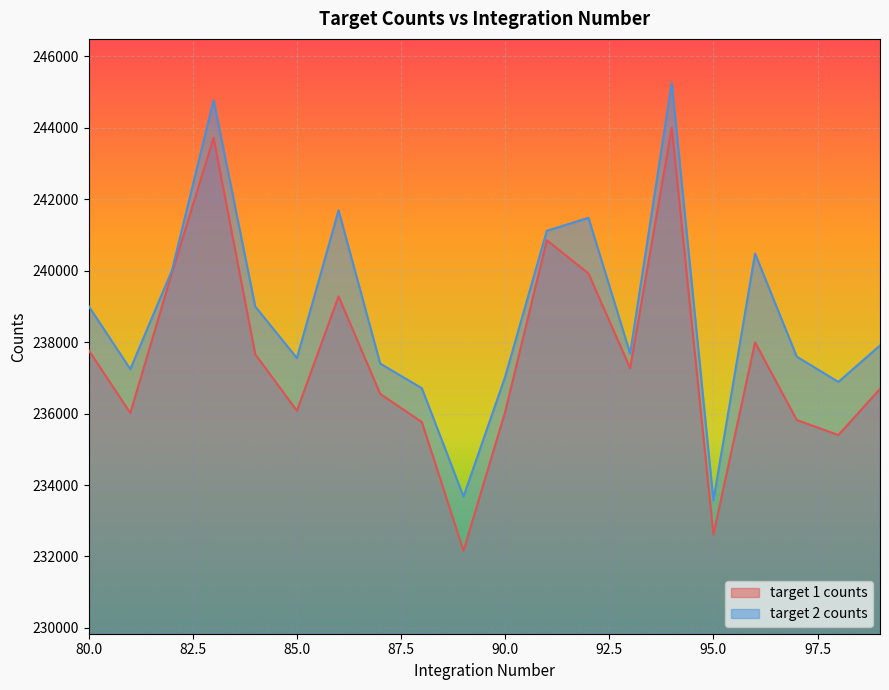

What is the value of the target 1 counts point at the 8th from the left?

236550.7